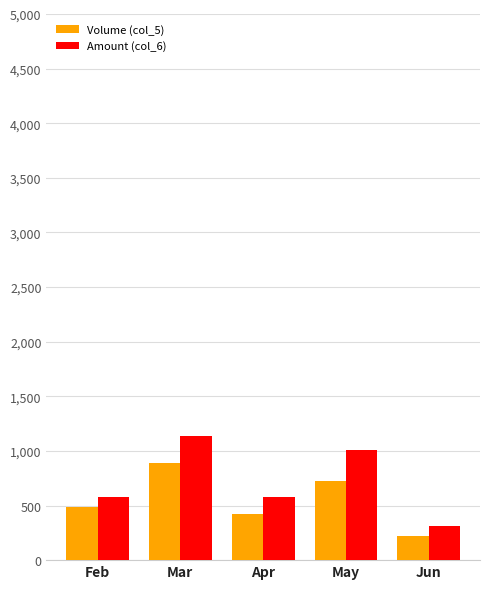

List the series in order of their peak value, lowest first.

Volume (col_5), Amount (col_6)